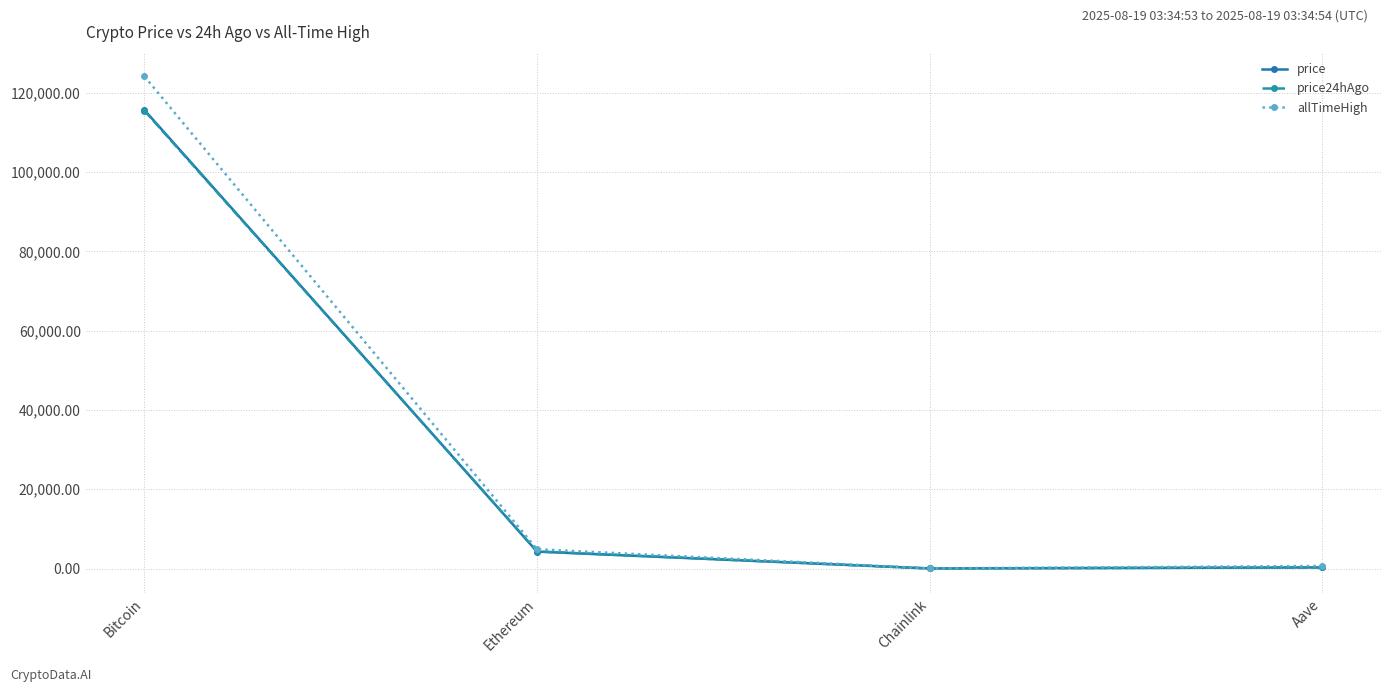

What are all the series names shown in the legend?

price, price24hAgo, allTimeHigh